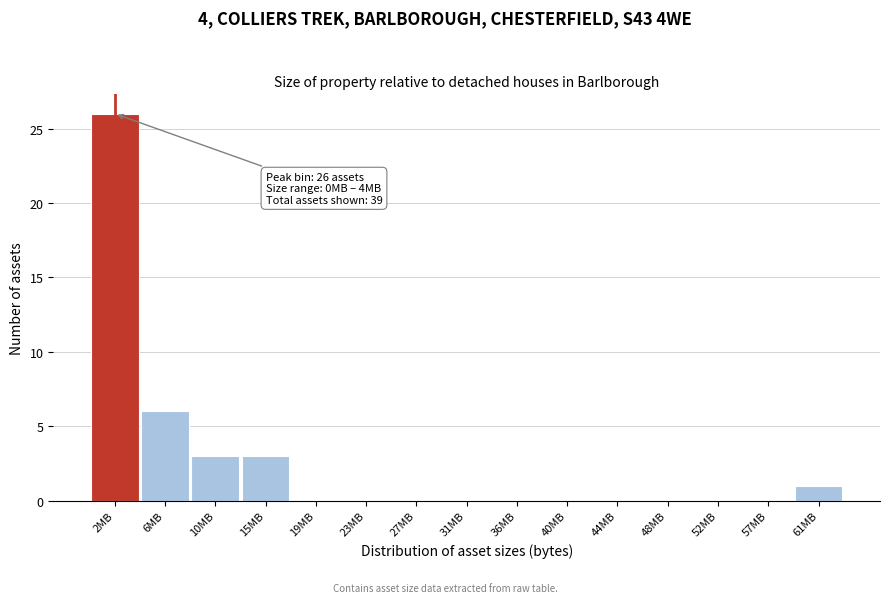

Reading left to right, extract all data points from this chart.

2MB=26	6MB=6	10MB=3	15MB=3	19MB=0	23MB=0	27MB=0	31MB=0	36MB=0	40MB=0	44MB=0	48MB=0	52MB=0	57MB=0	61MB=1